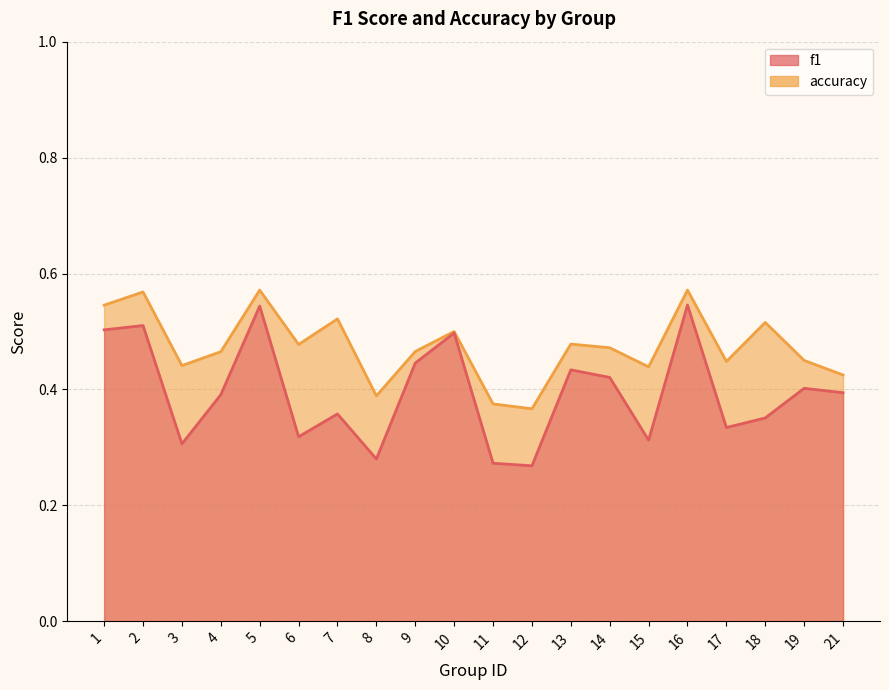

In accuracy, how many points are lower than both neighbors (excluding endpoints)?

6